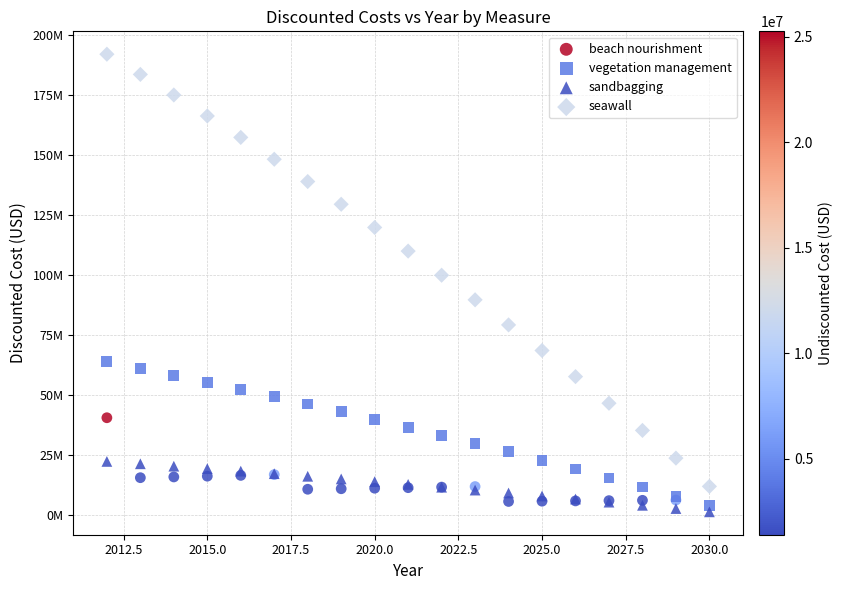

Which series reaches the minimum Y coordinate?

sandbagging